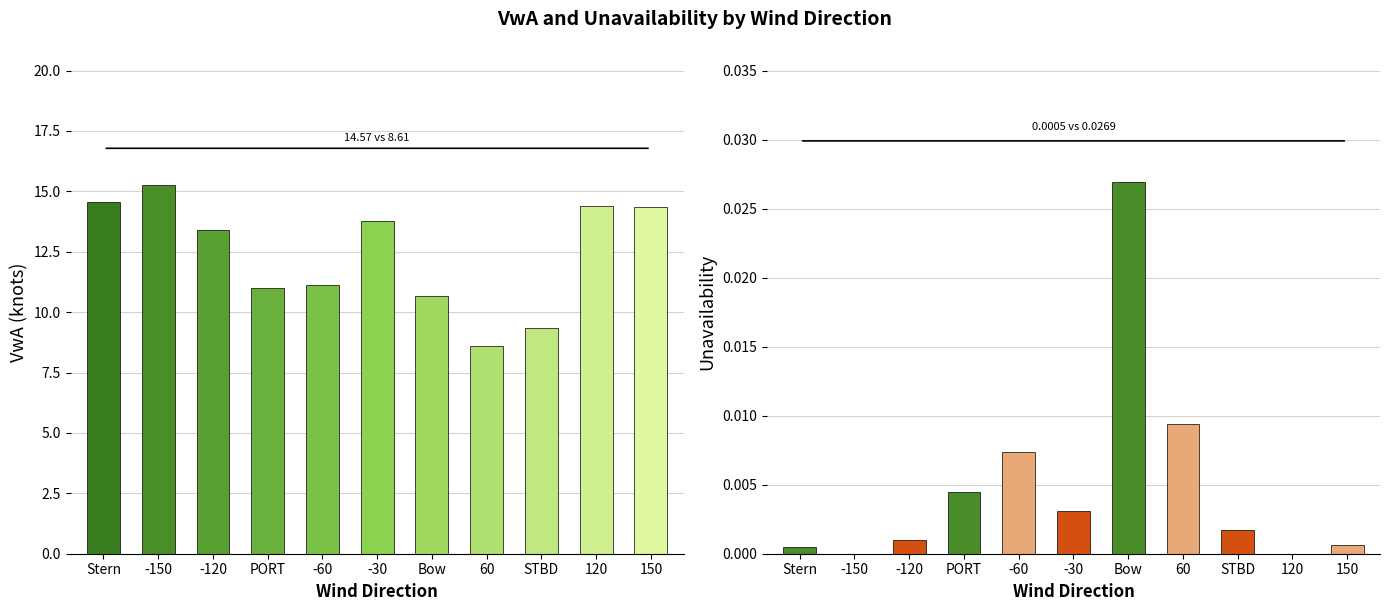

Which series has the largest total across all categories?

VwA – Allowed wind speed